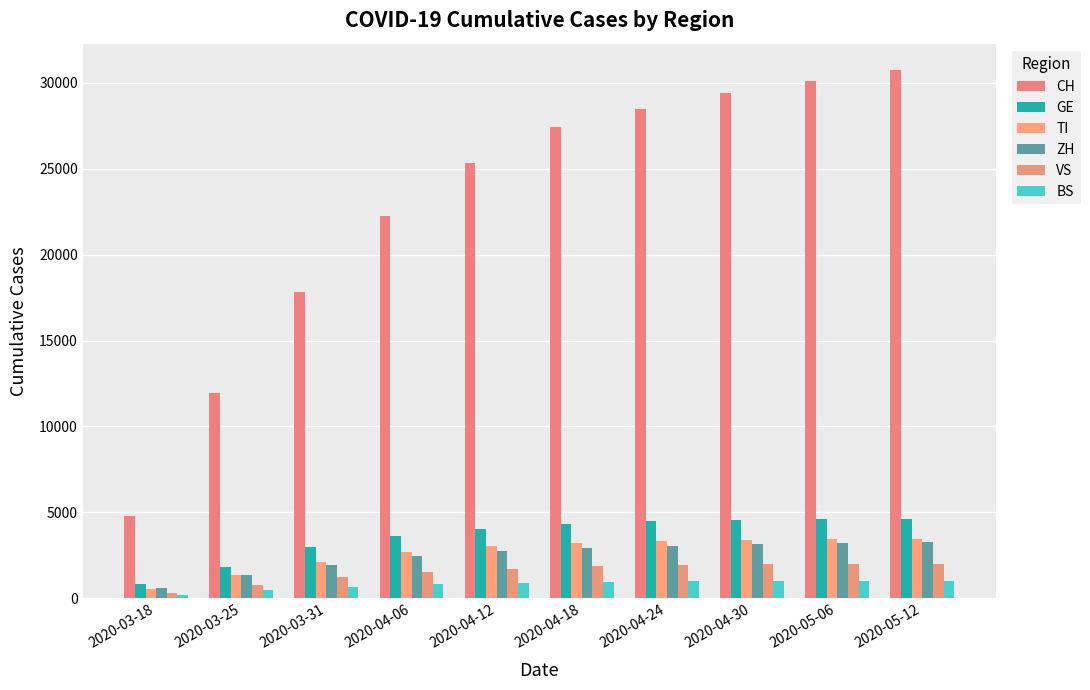

What is the average value of the ZH series?

2472